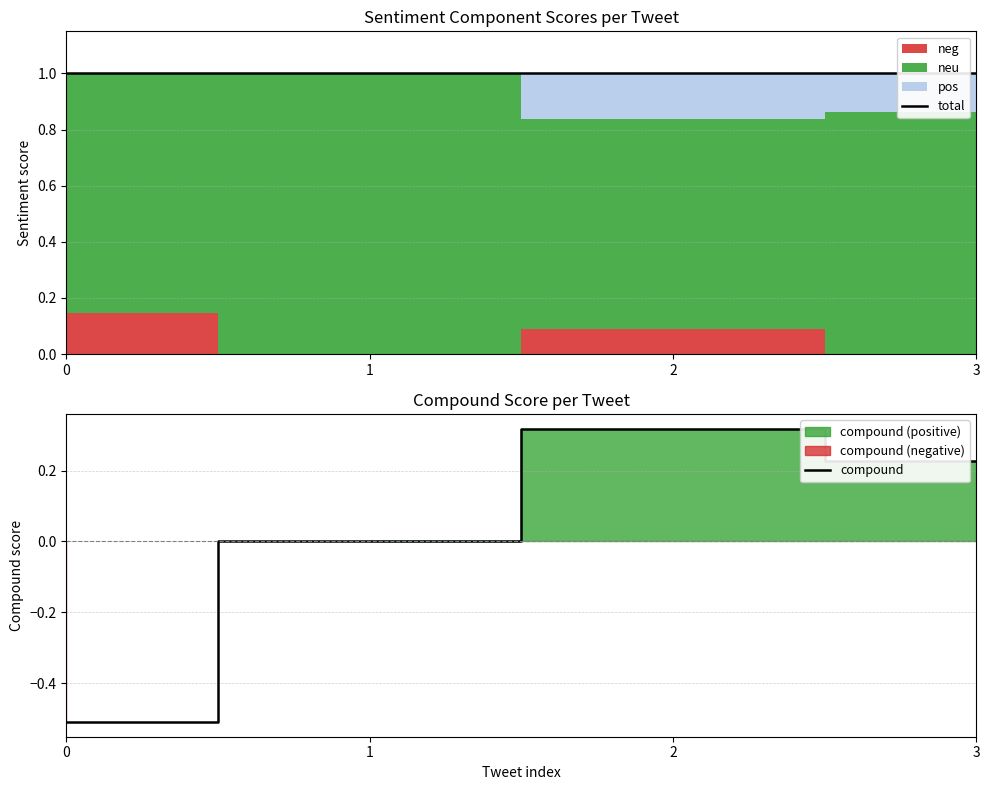

Which series changed the most between 0 and 3?

compound